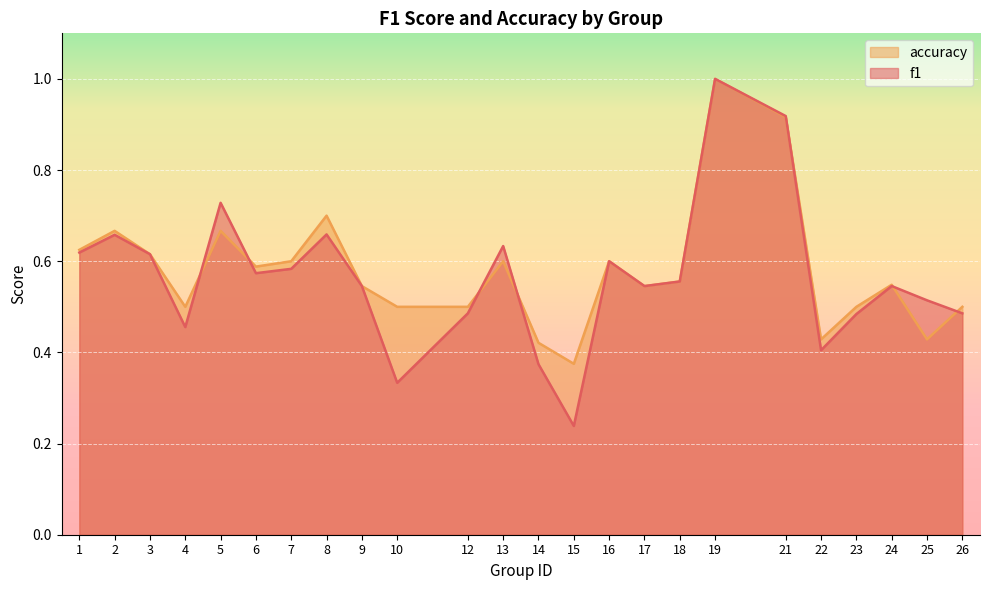

What is the difference between the highest and lowest values at 15?

0.1